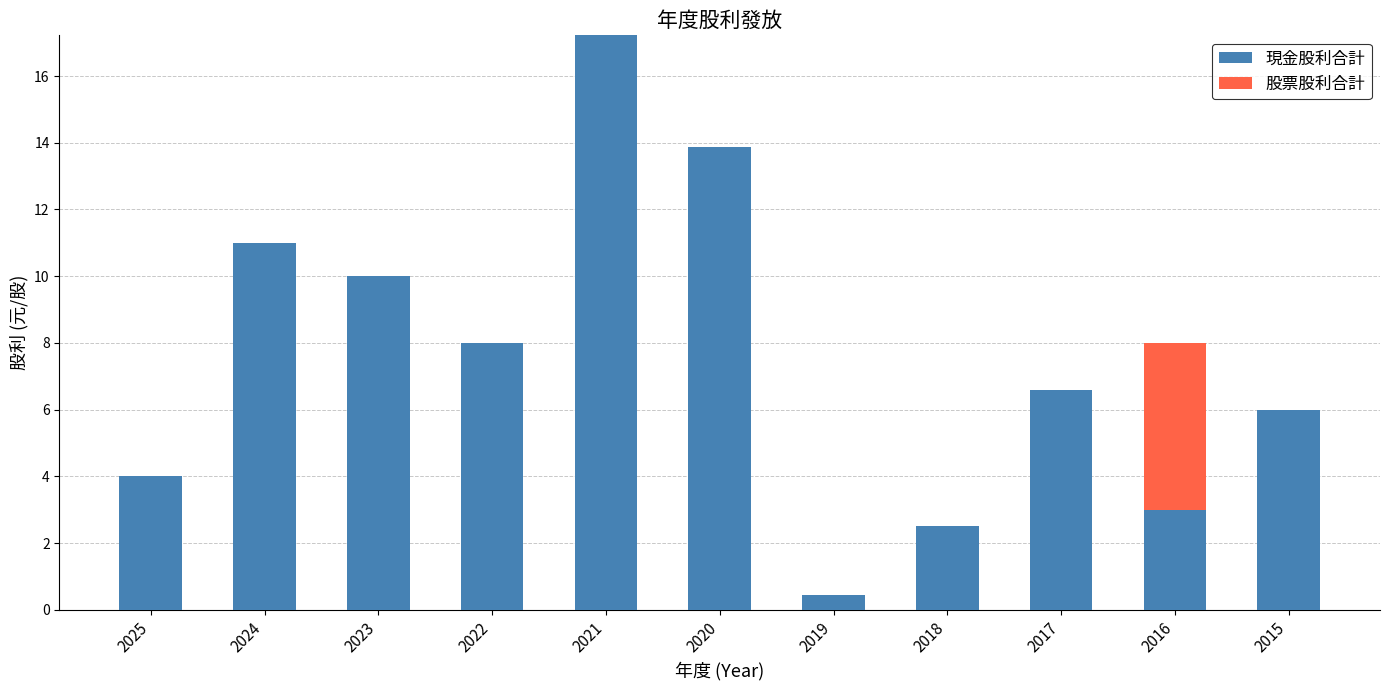

Reading left to right, transcribe the values for 現金股利合計.

2025=4.0	2024=11.0	2023=10.0	2022=8.0	2021=17.2	2020=13.9	2019=0.5	2018=2.5	2017=6.6	2016=3.0	2015=6.0